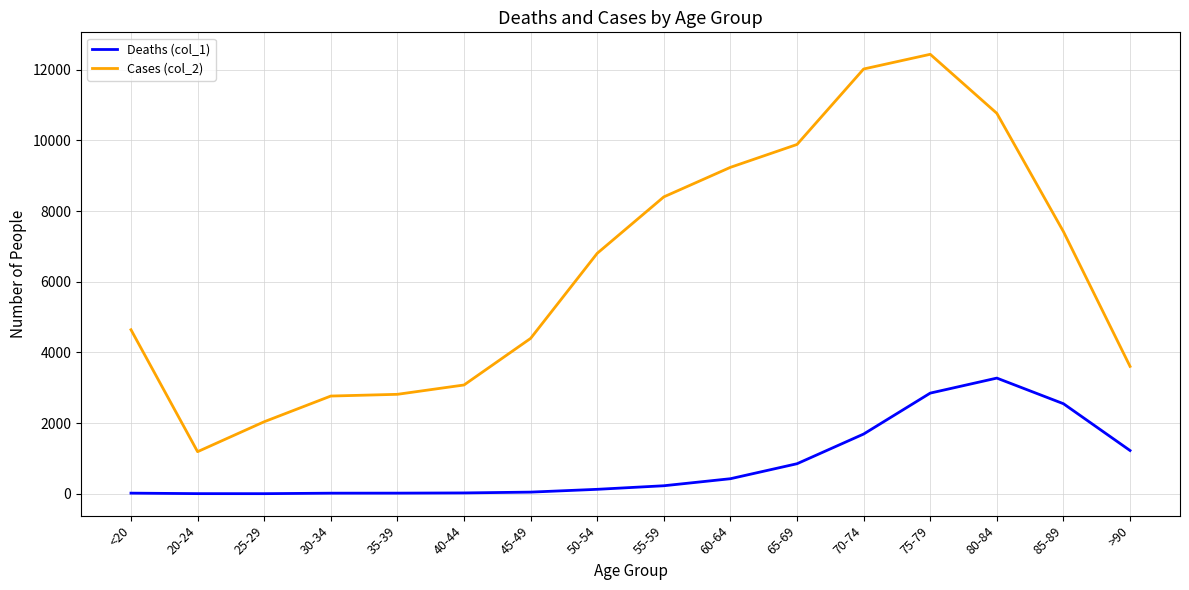

True or false: Cases (col_2) and Deaths (col_1) intersect in this chart.

False